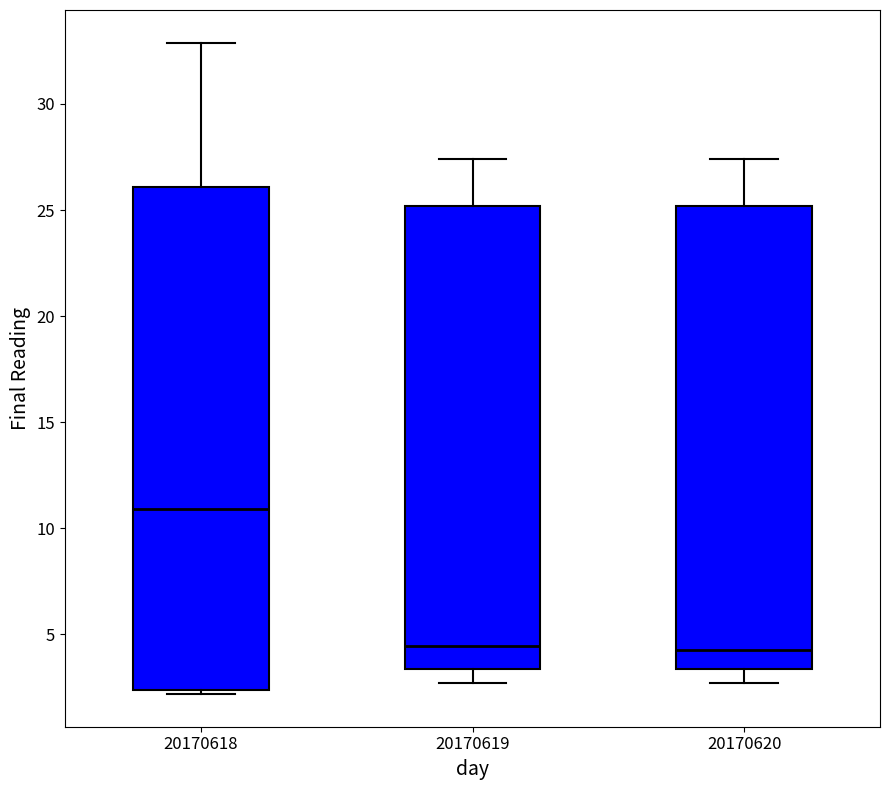

Reading left to right, read every box against the y-axis: the position of its median line, the range the box covers, and the ends of its whiskers. The values are not printed on the chart, so give them approximately, as read against the axis.

20170618: median 11.0, box 2.5 to 26.0, whiskers 2.0 to 33.0
20170619: median 4.5, box 3.5 to 25.0, whiskers 2.5 to 27.5
20170620: median 4.0, box 3.5 to 25.0, whiskers 2.5 to 27.5